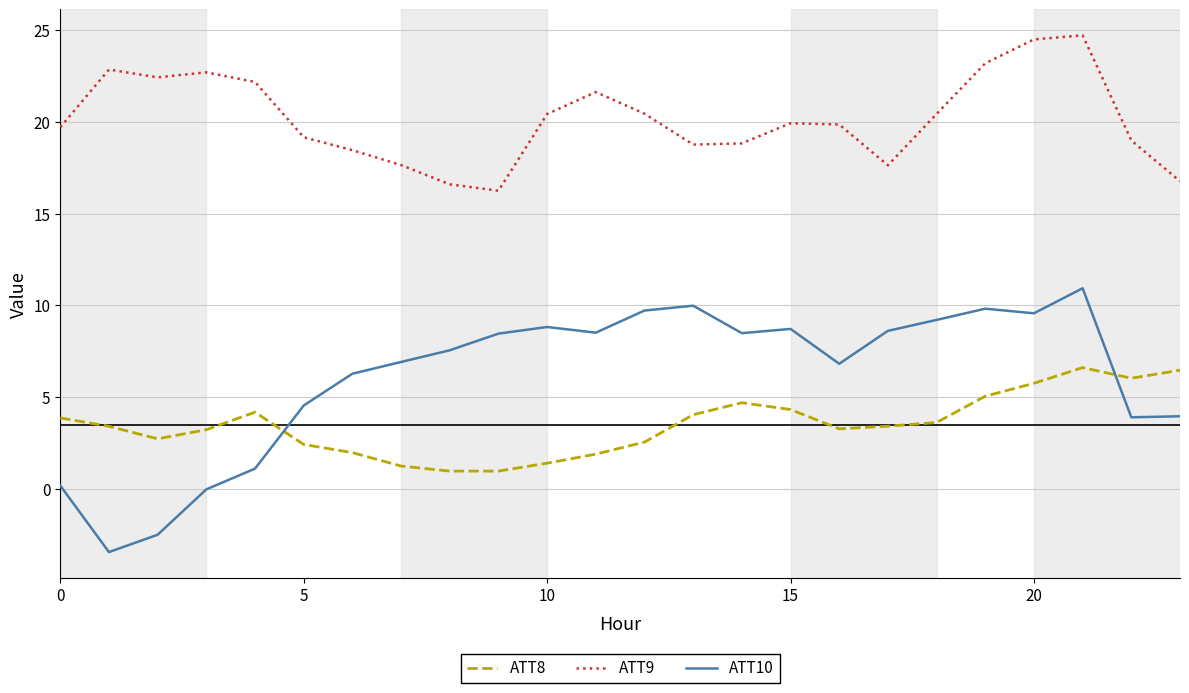

Does the chart display data point markers on the line(s)?

No